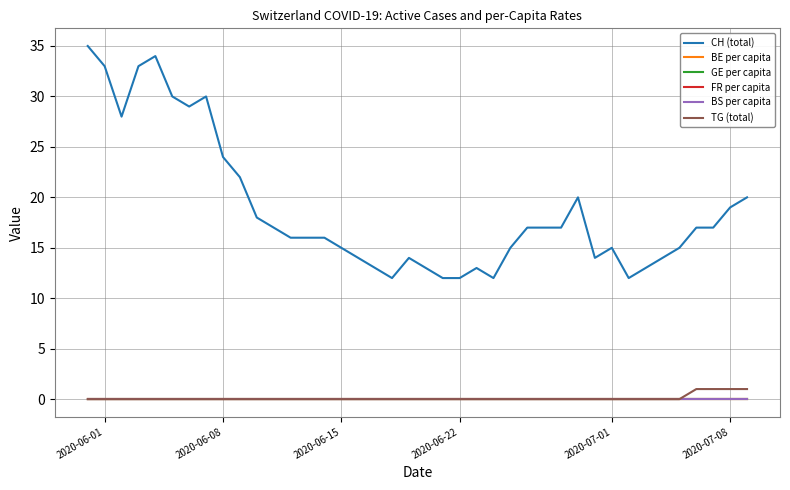

What is the maximum value shown in the chart?

35.0